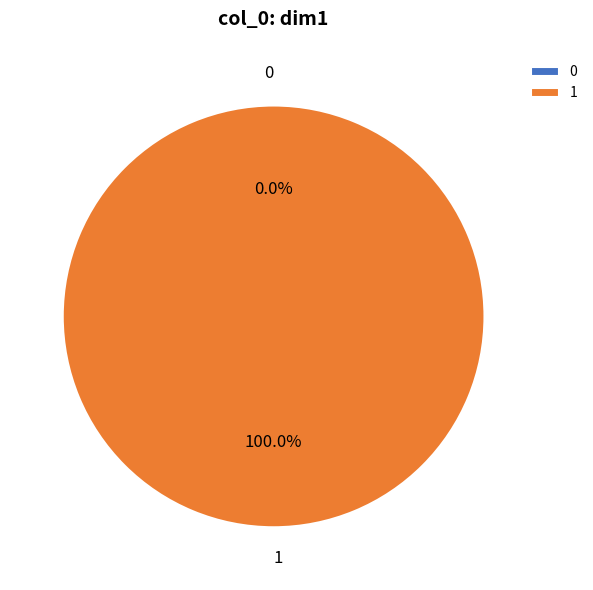

Is it true that 0 is 0% of the pie?

True